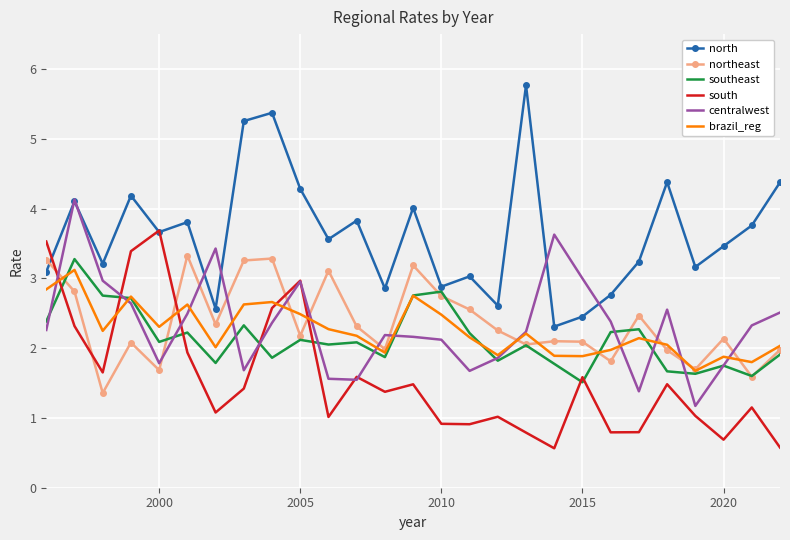

True or false: south and southeast intersect in this chart.

True